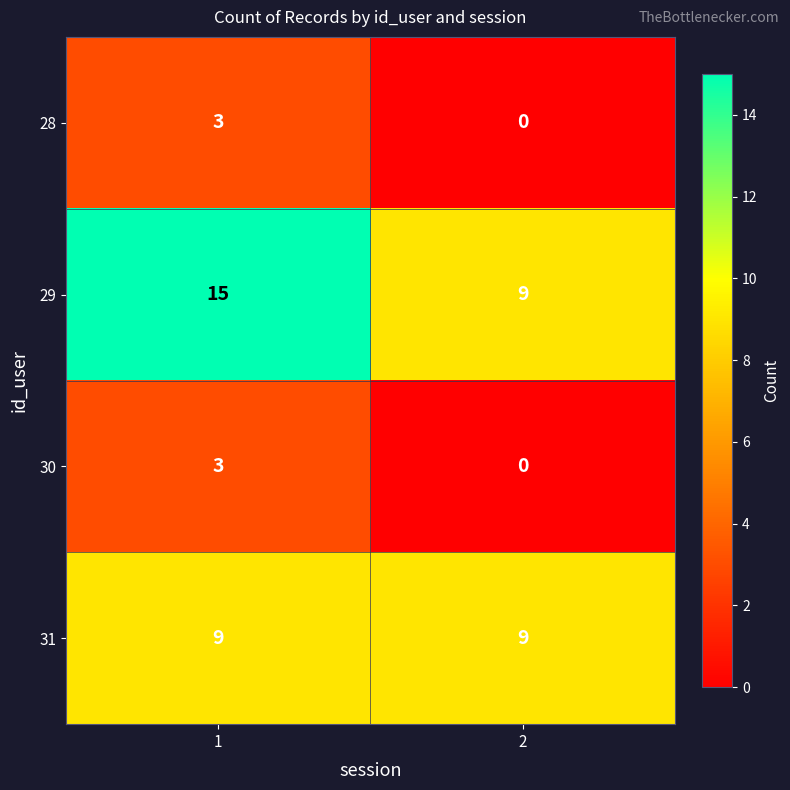

What is the spread (max minus min) of values at 2?

9